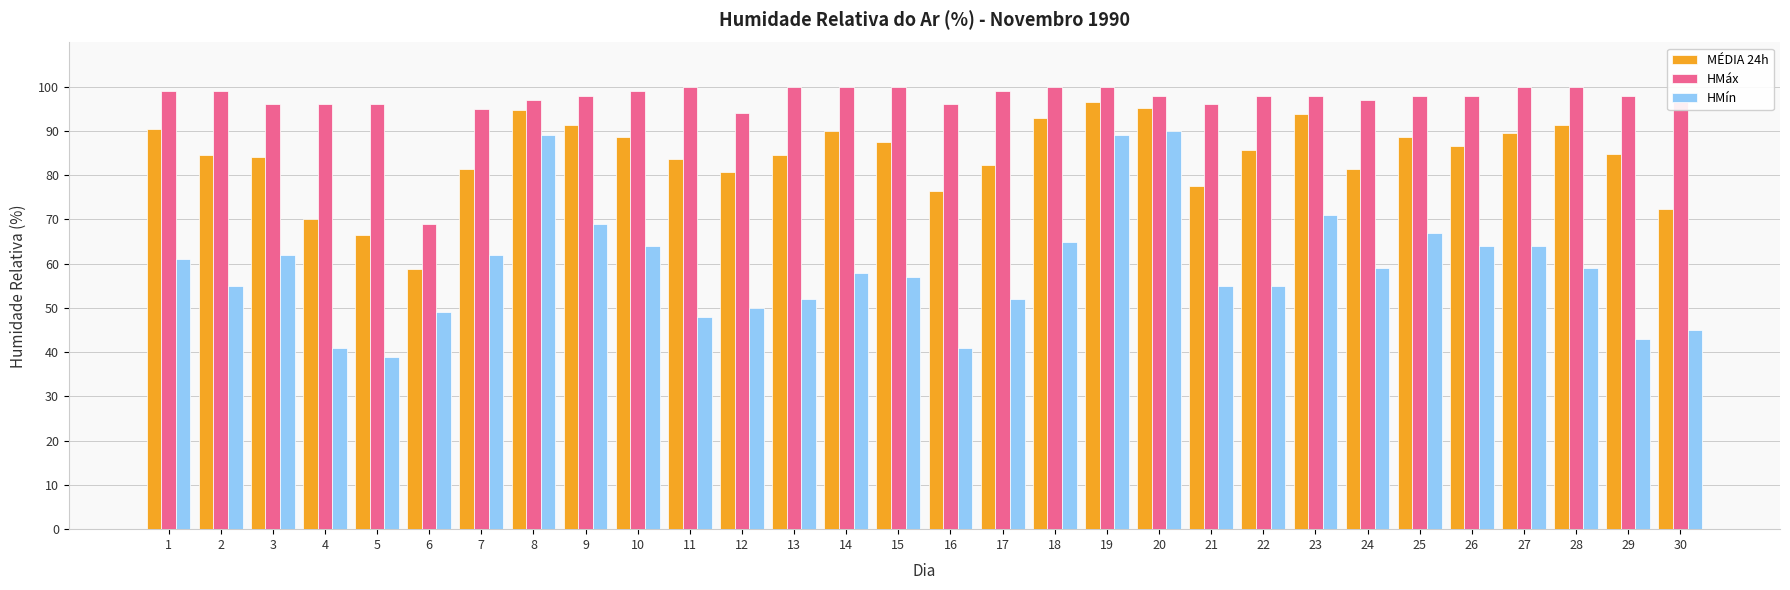

What is the smallest value displayed?

39.0